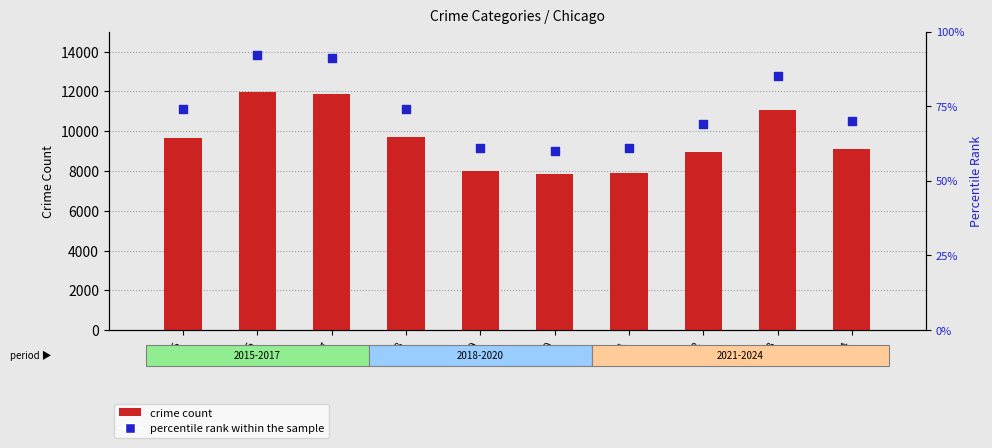

At how many categories does at least one series exceed 7812?

10